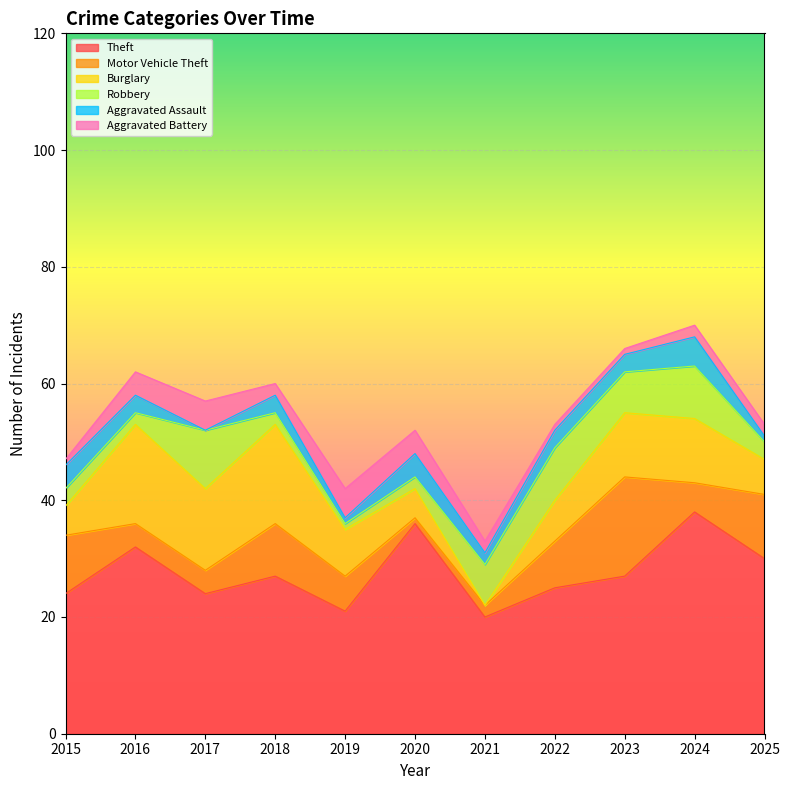

How many times do Aggravated Battery and Motor Vehicle Theft cross each other?

2